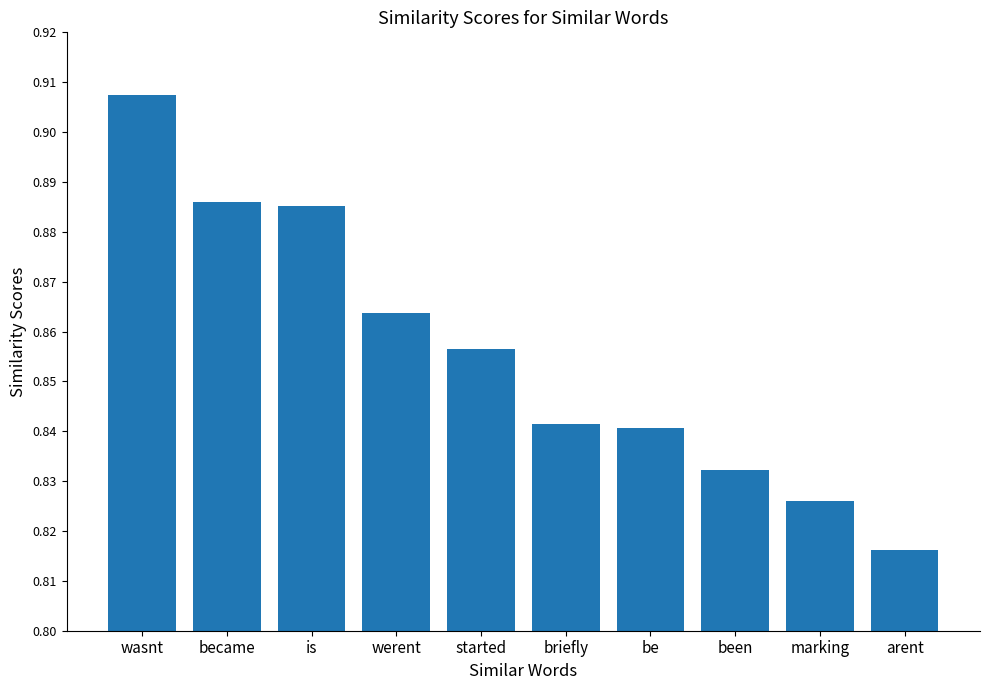

Count the values in the range 0 to 1.

10